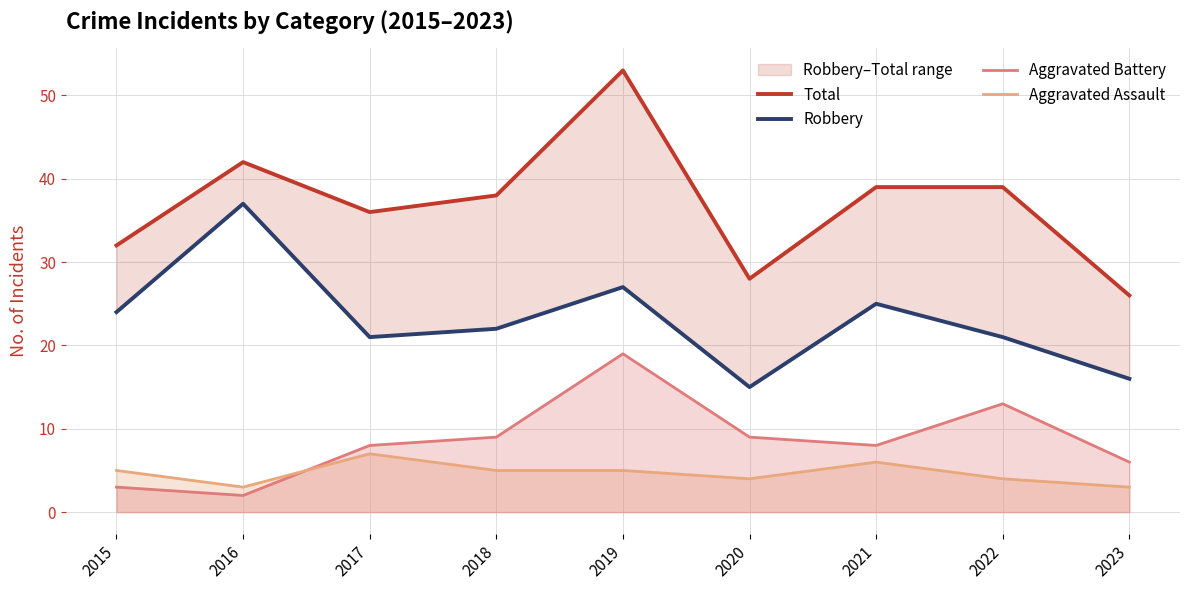

At which category is the sum across all series the highest?

2019